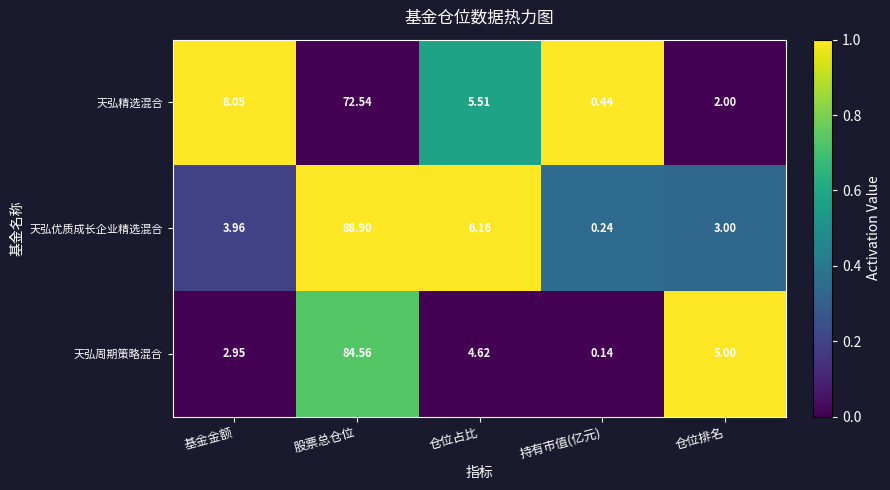

Where is 天弘精选混合 nearest to the value 36?

基金金额